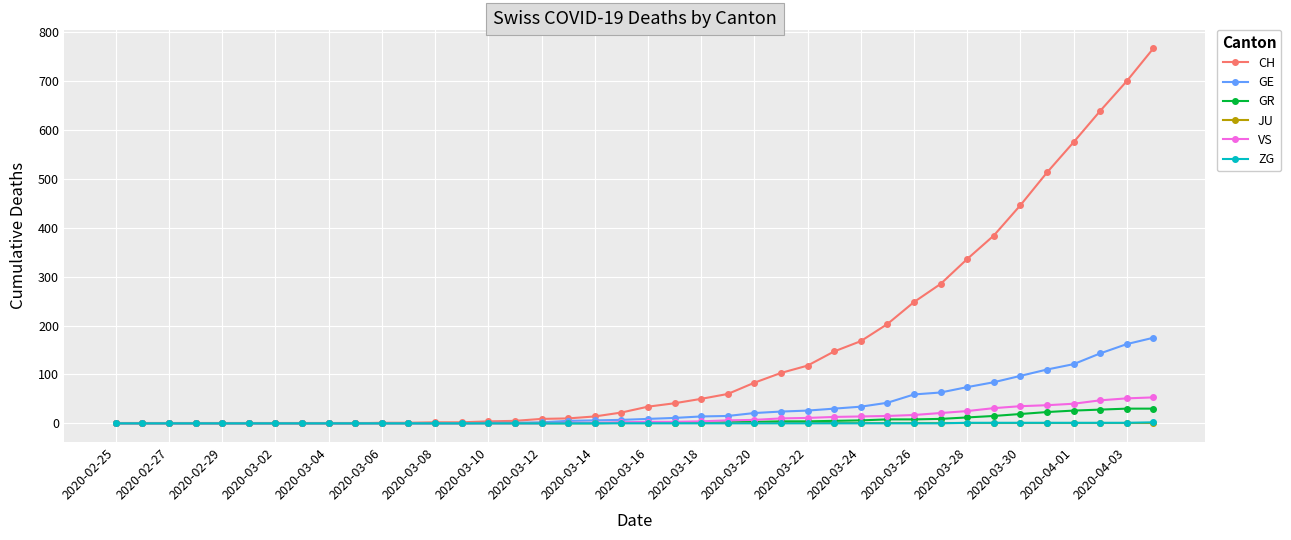

How many ZG values are between 0 and 1?

39